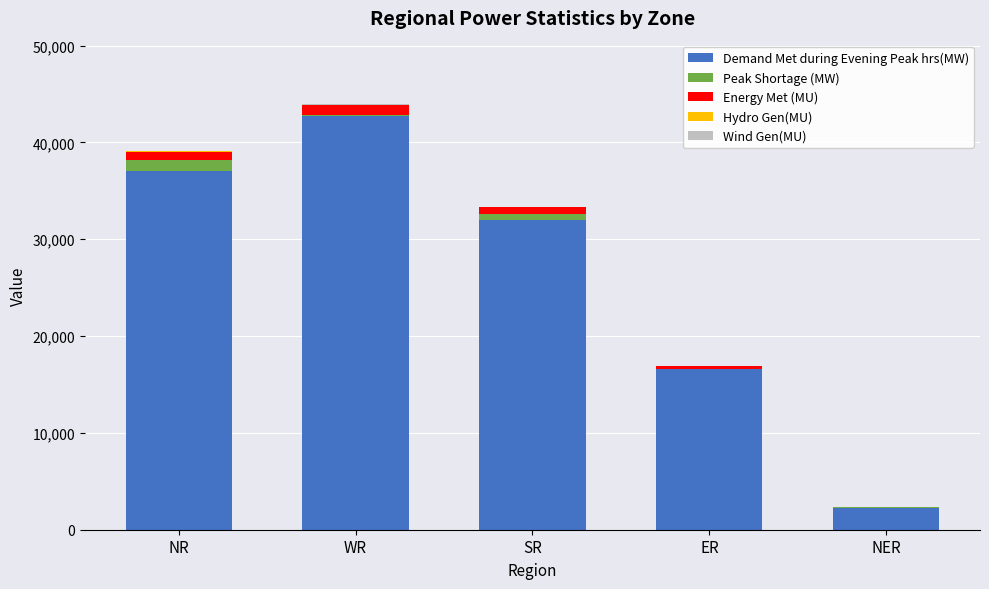

What is the highest value of the Demand Met during Evening Peak hrs(MW) series?

42725